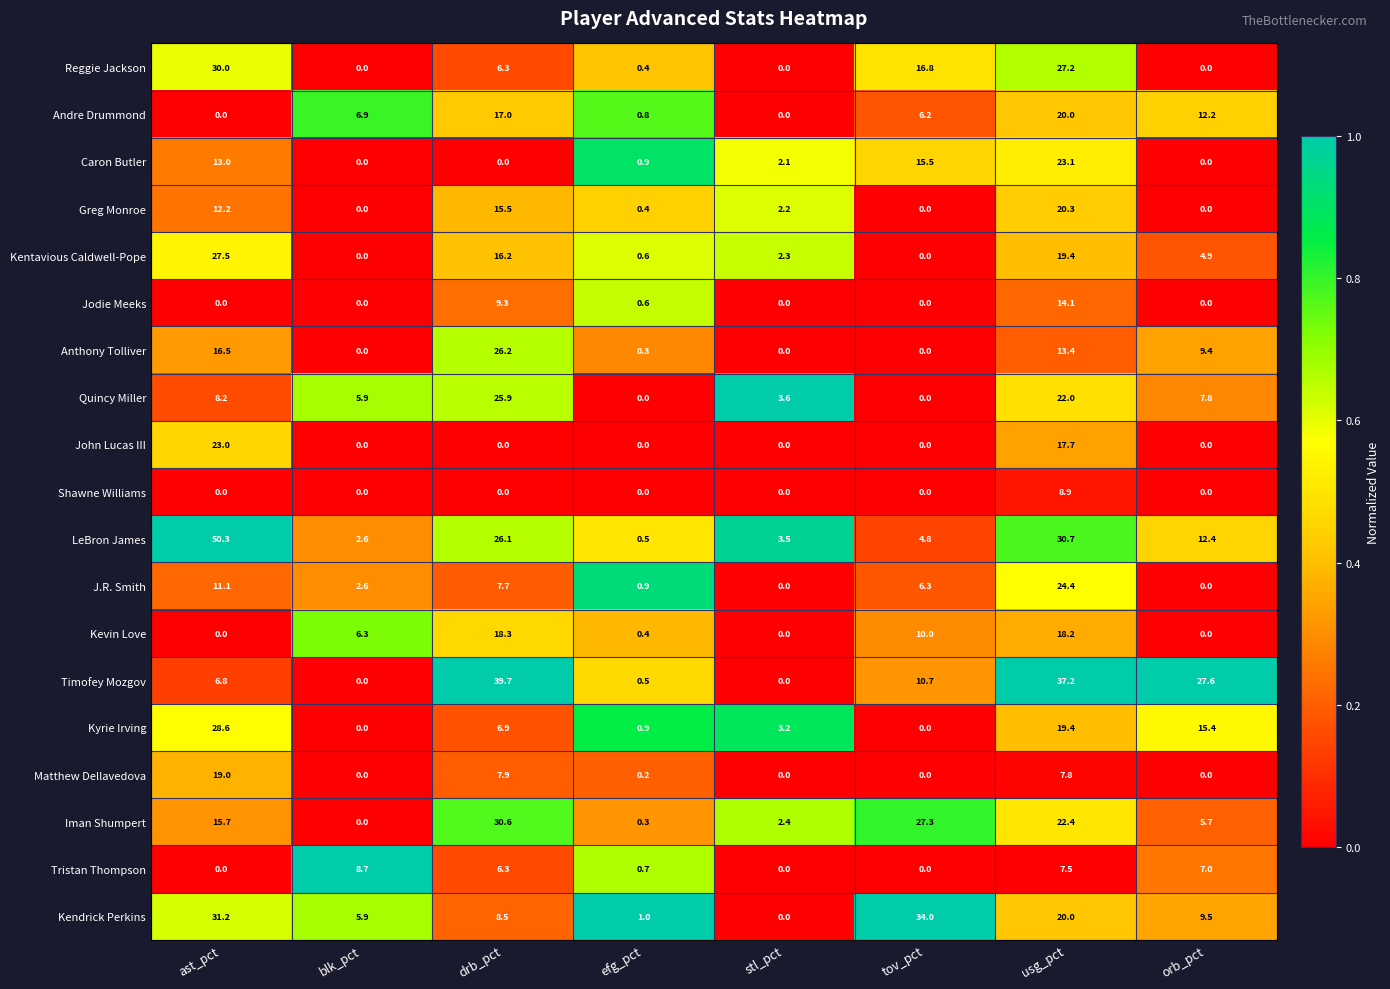

Count the number of categories in the chart.

8